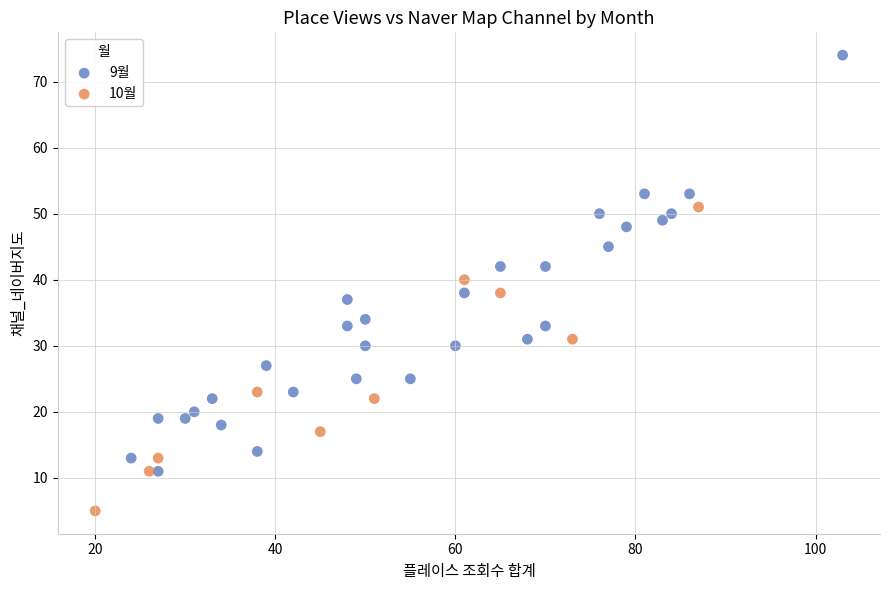

Which series reaches the maximum Y coordinate?

9월